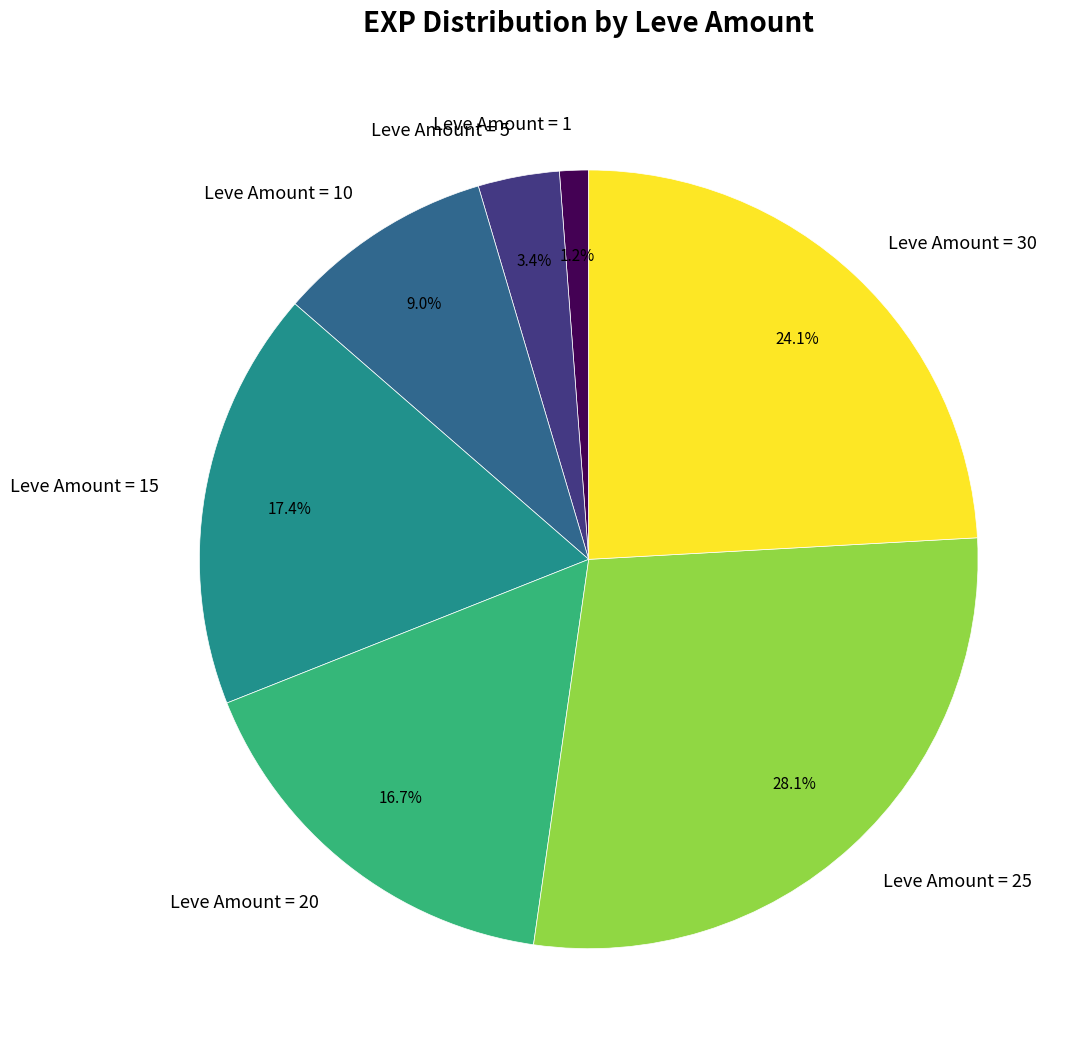

Is there a majority slice in this chart?

No